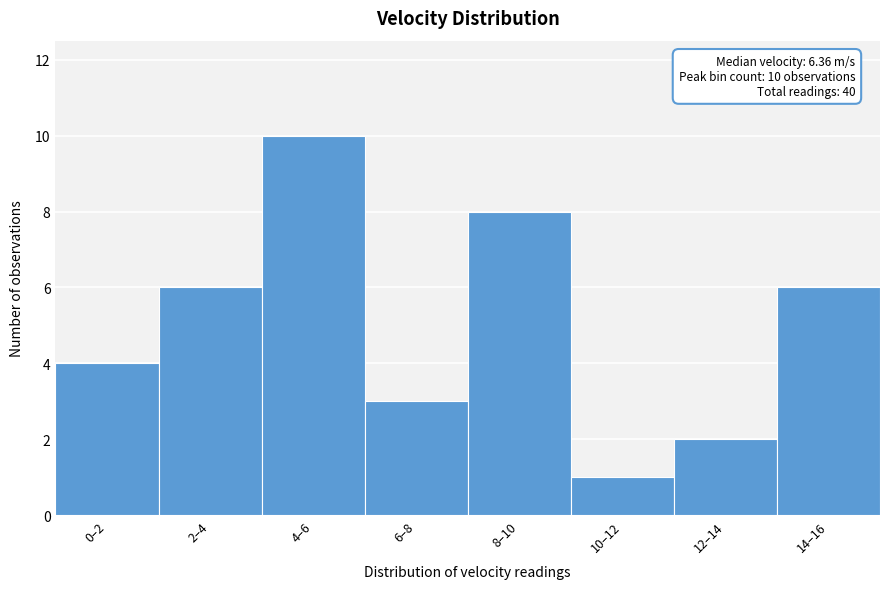

Reading left to right, transcribe all the data shown in this chart.

0–2=4	2–4=6	4–6=10	6–8=3	8–10=8	10–12=1	12–14=2	14–16=6